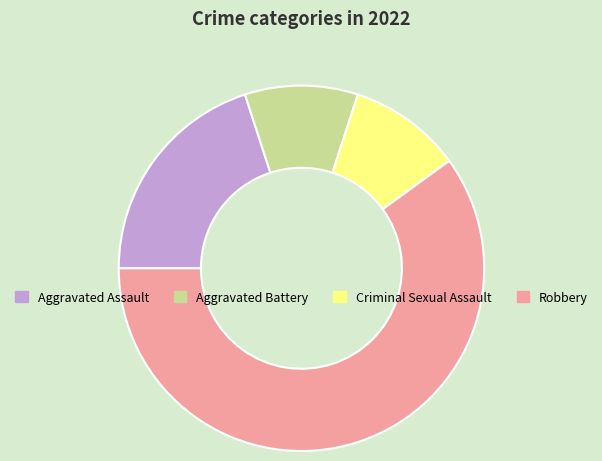

Is it true that Aggravated Assault is 29% of the pie?

False